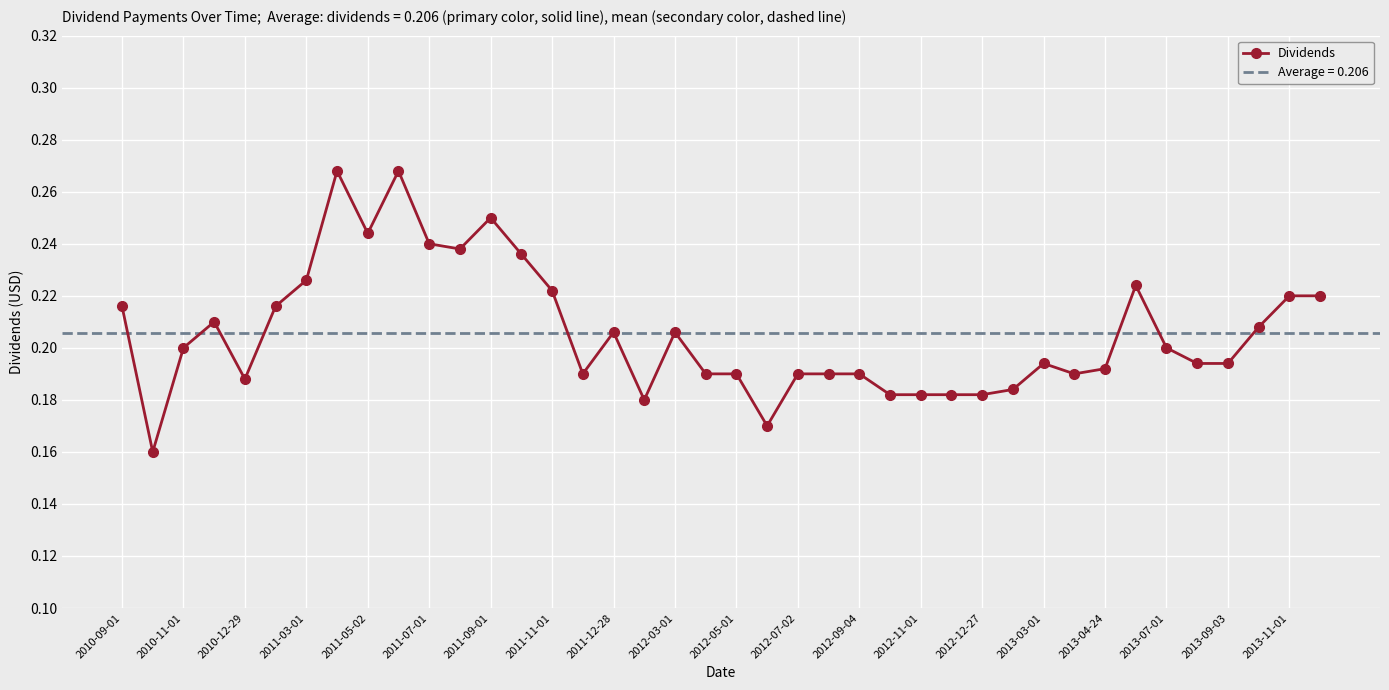

True or false: Dividends has more than 0 points higher than both neighbors.

True